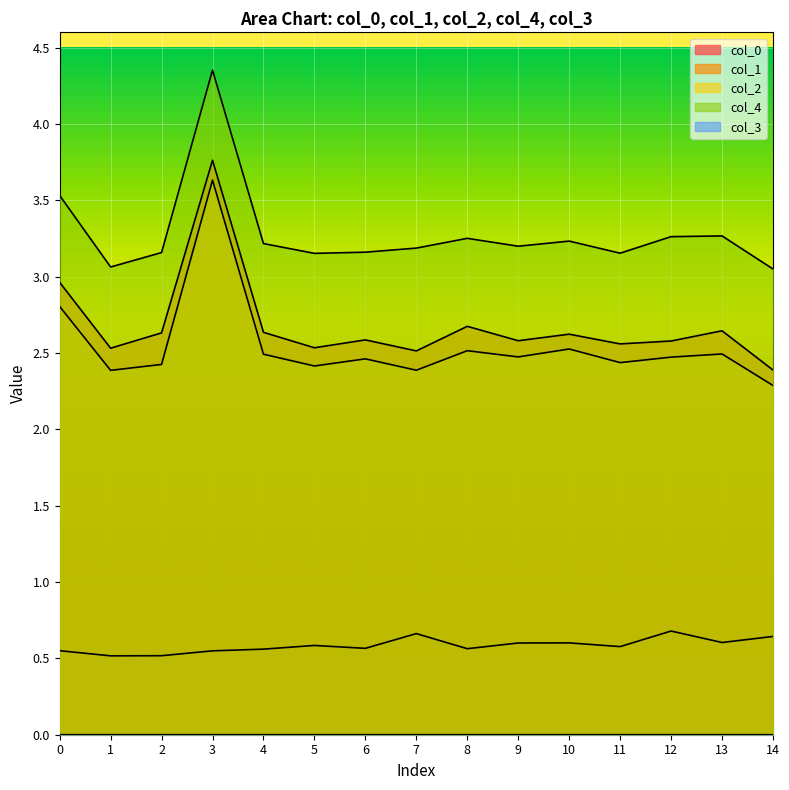

At which category does col_3 reach its first local valley?

2